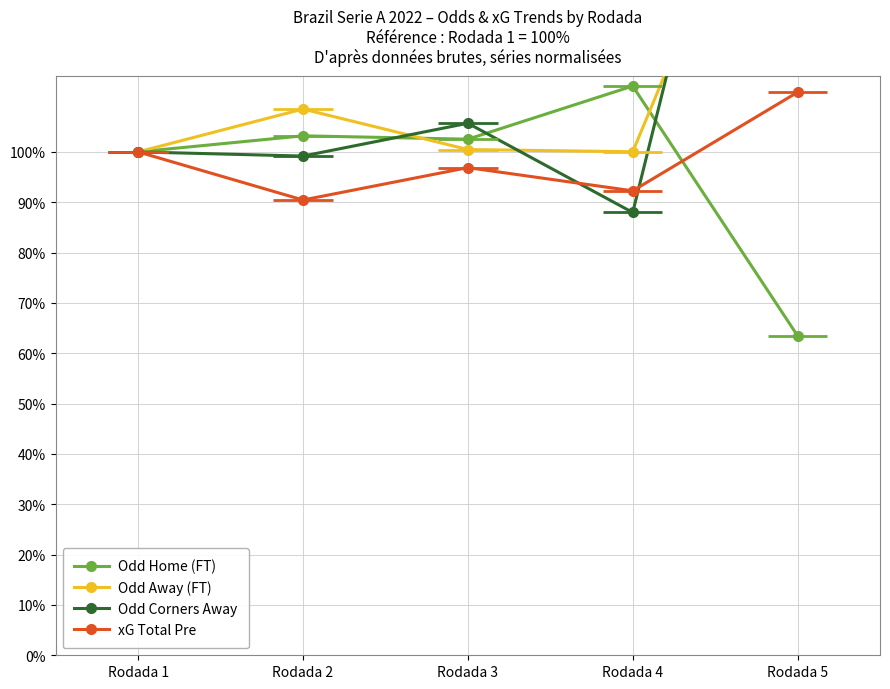

Is it true that Odd Corners Away equals 36.0 at Rodada 1?

False